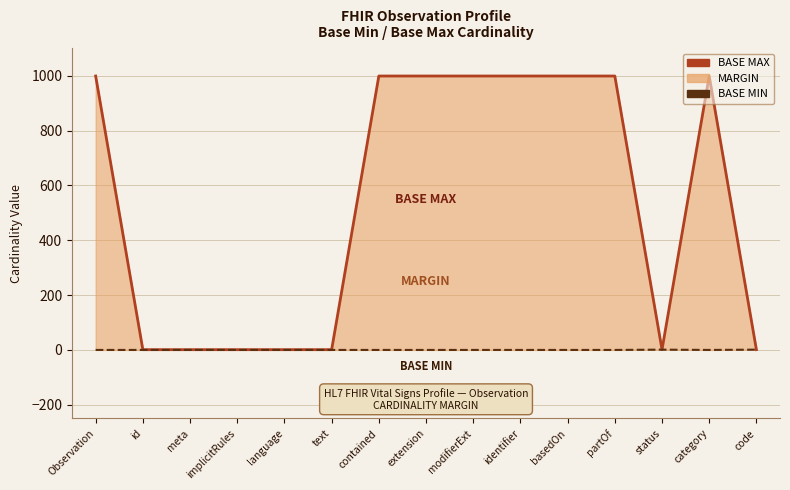

At which label does BASE MAX reach its minimum?

id